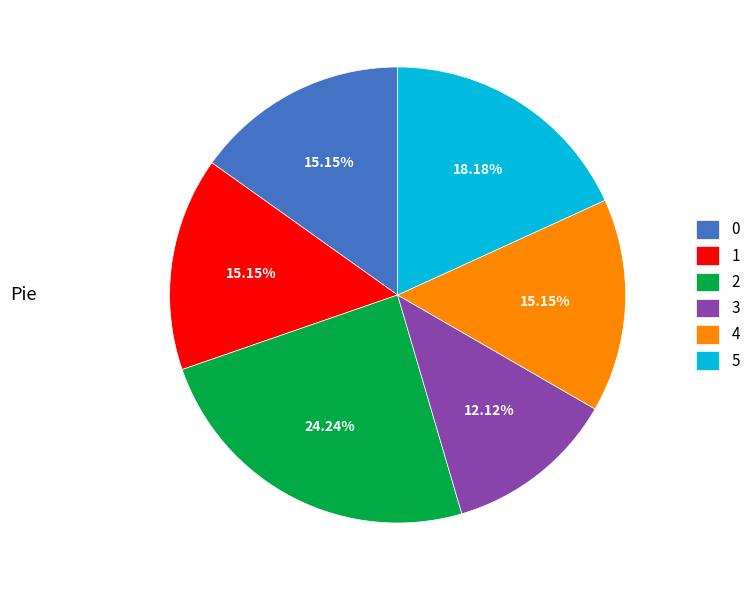

Does 4 represent more than half of the total?

No